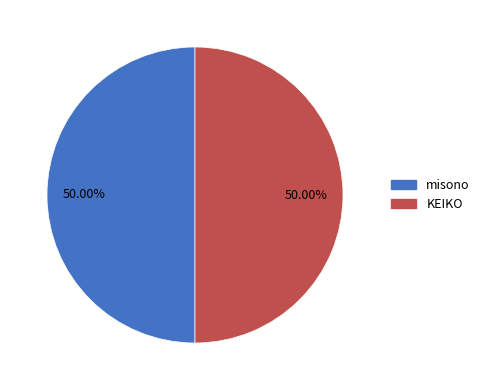

What is the ratio of the value at misono to the value at KEIKO?

1.0